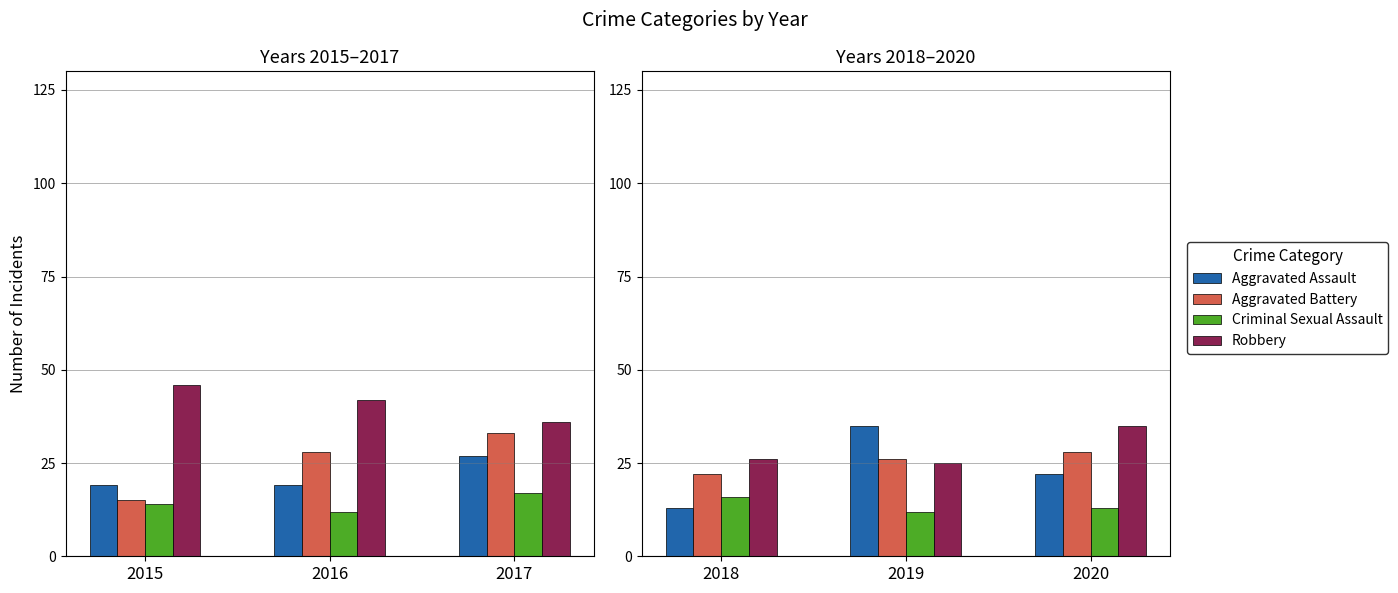

True or false: Criminal Sexual Assault has a value of 25 at 2018.

False